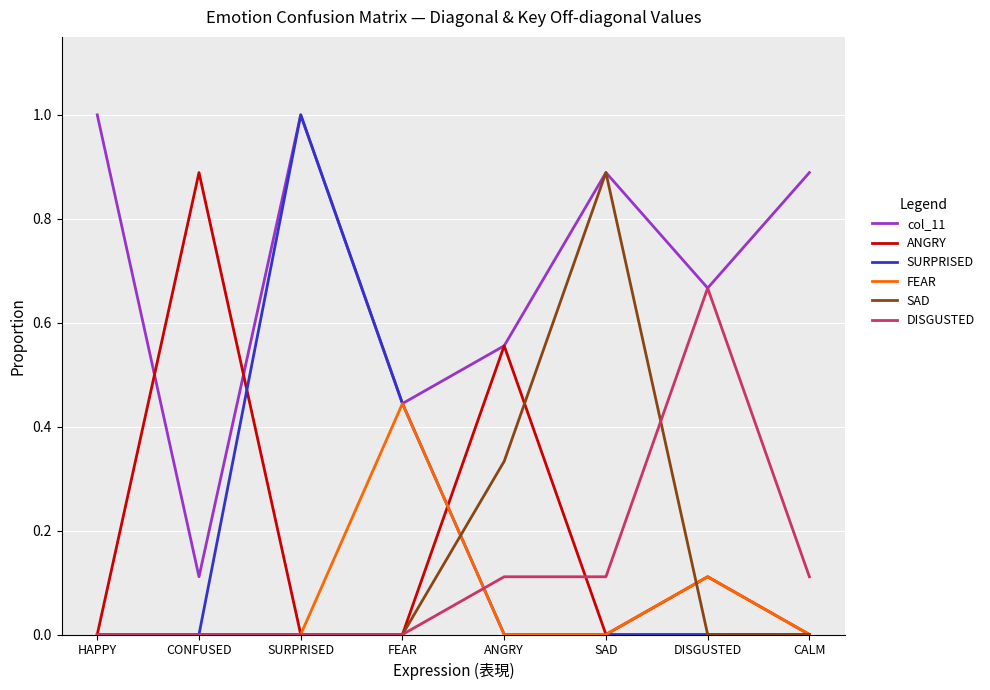

At which category does SURPRISED reach its first local peak?

SURPRISED